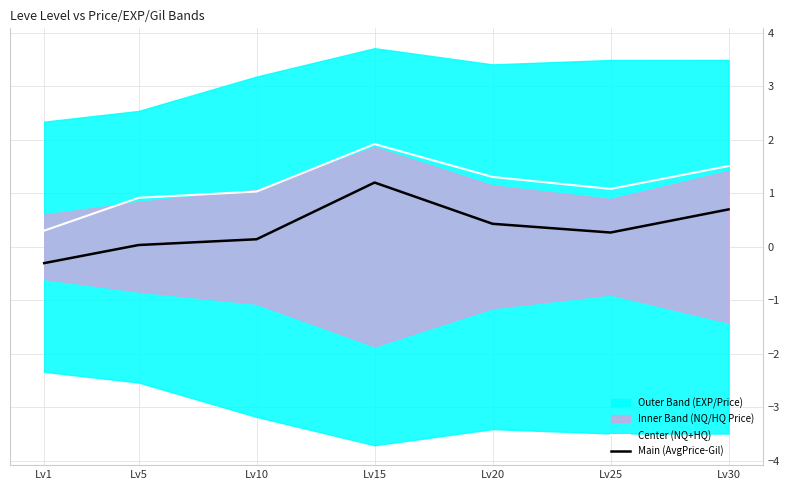

Reading right to left, extract all data points from this chart.

Center (NQ+HQ): 1.5	1.1	1.3	1.9	1.0	0.9	0.3
Main (AvgPrice-Gil): 0.7	0.3	0.4	1.2	0.1	0.0	-0.3